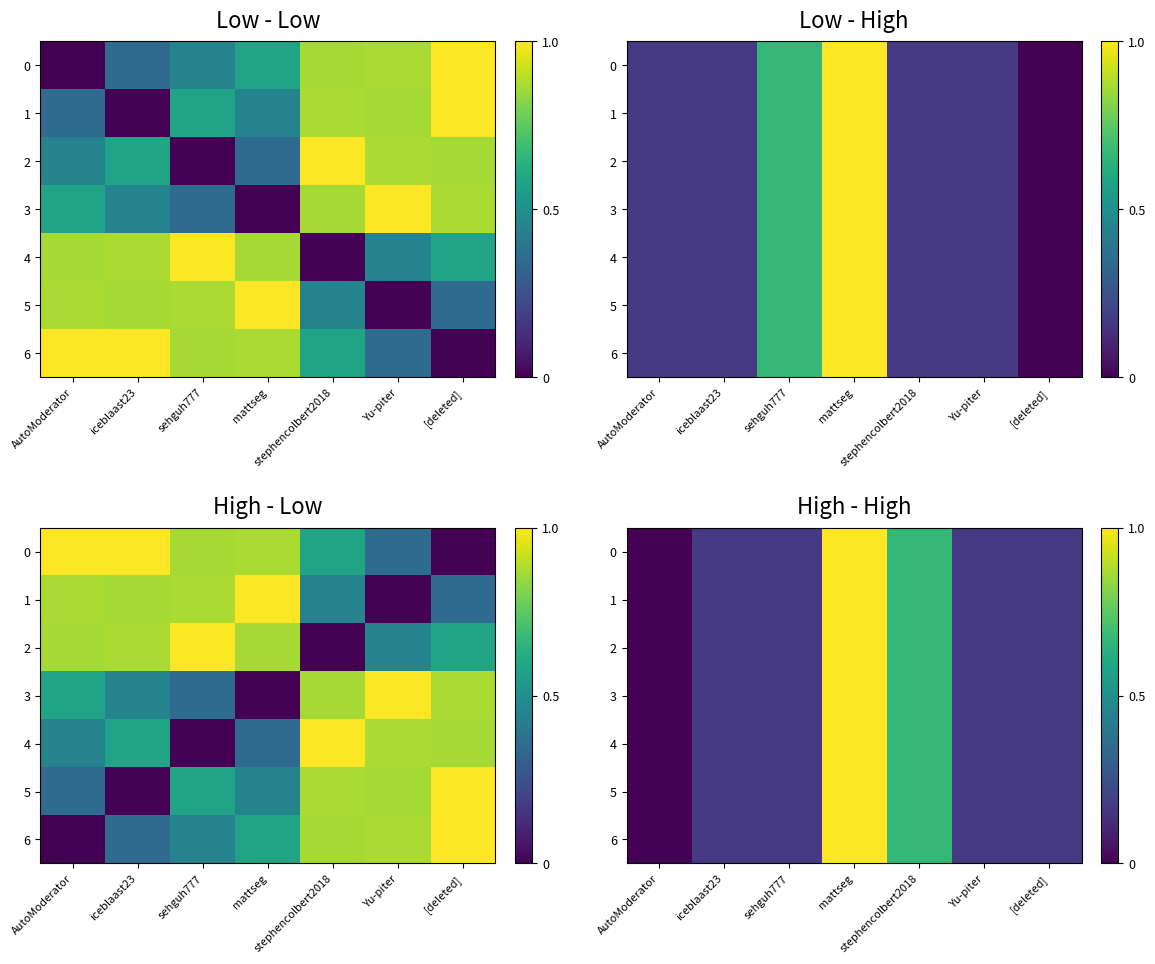

What is the difference between the maximum and second lowest values in the 2 series?

0.8